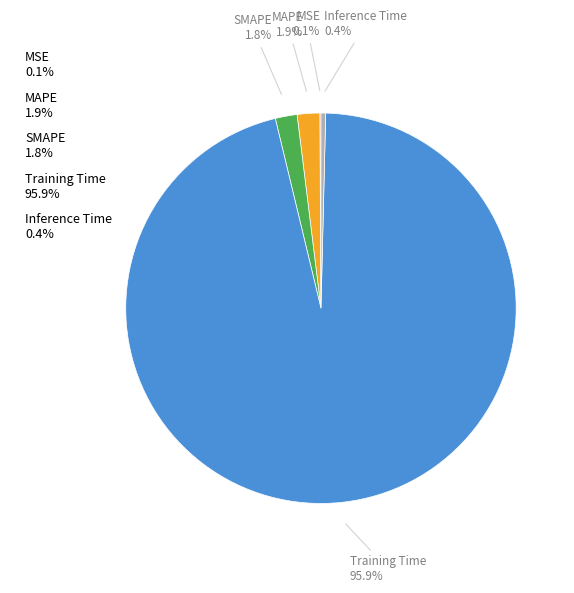

What percentage do Inference Time and SMAPE together represent?

2.2%